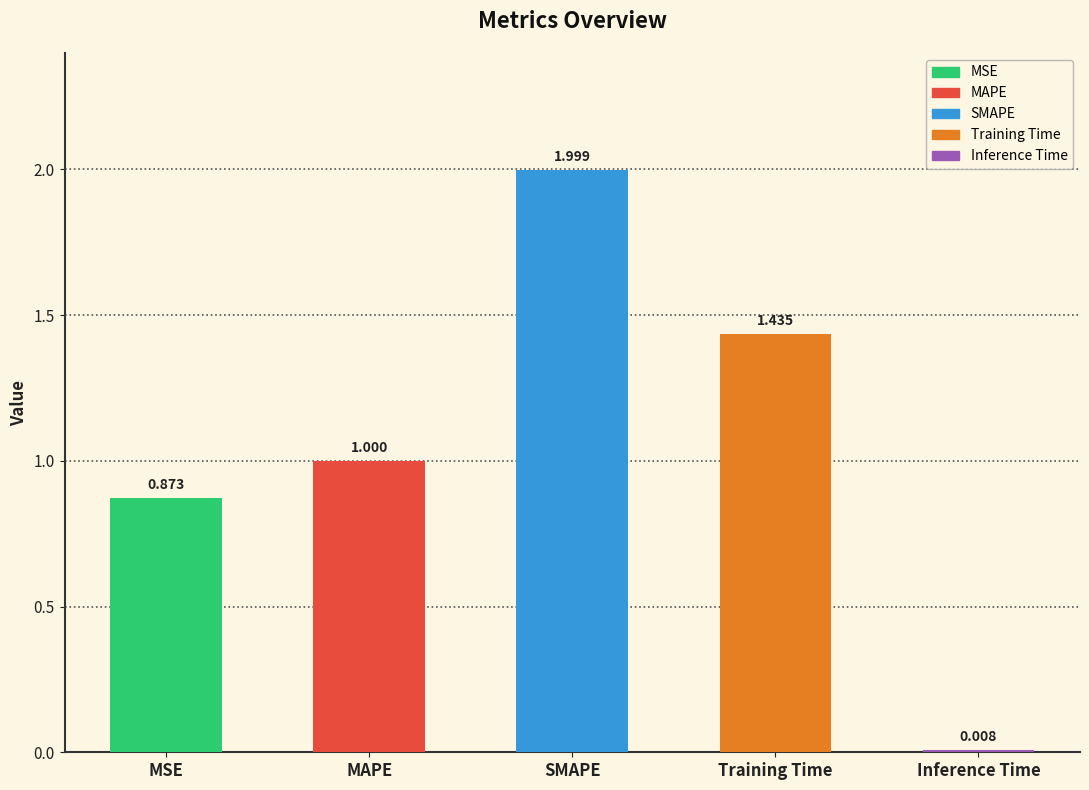

What is the label of the 1st bar from the right?

Inference Time